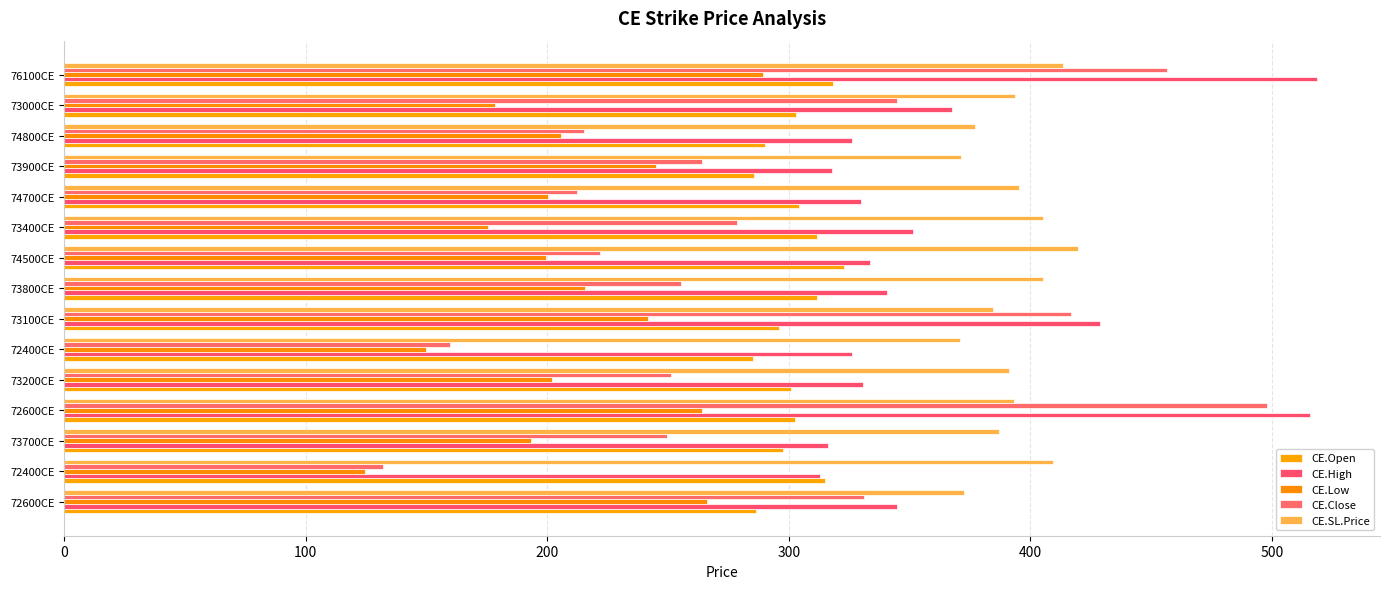

How many categories are shown in the chart?

15